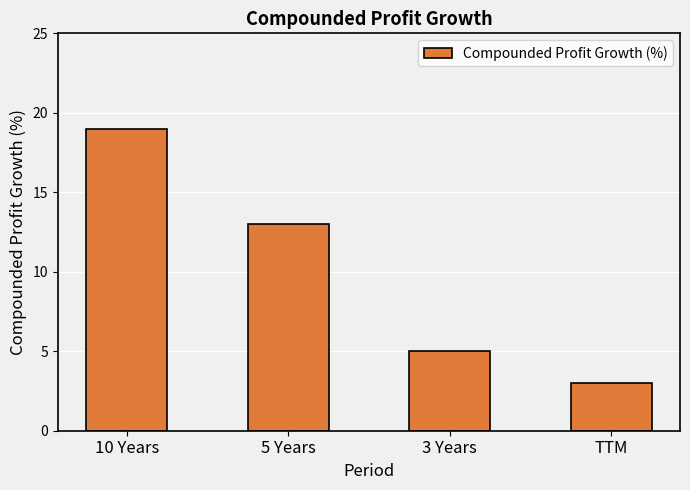

What is the maximum value shown in the chart?

19